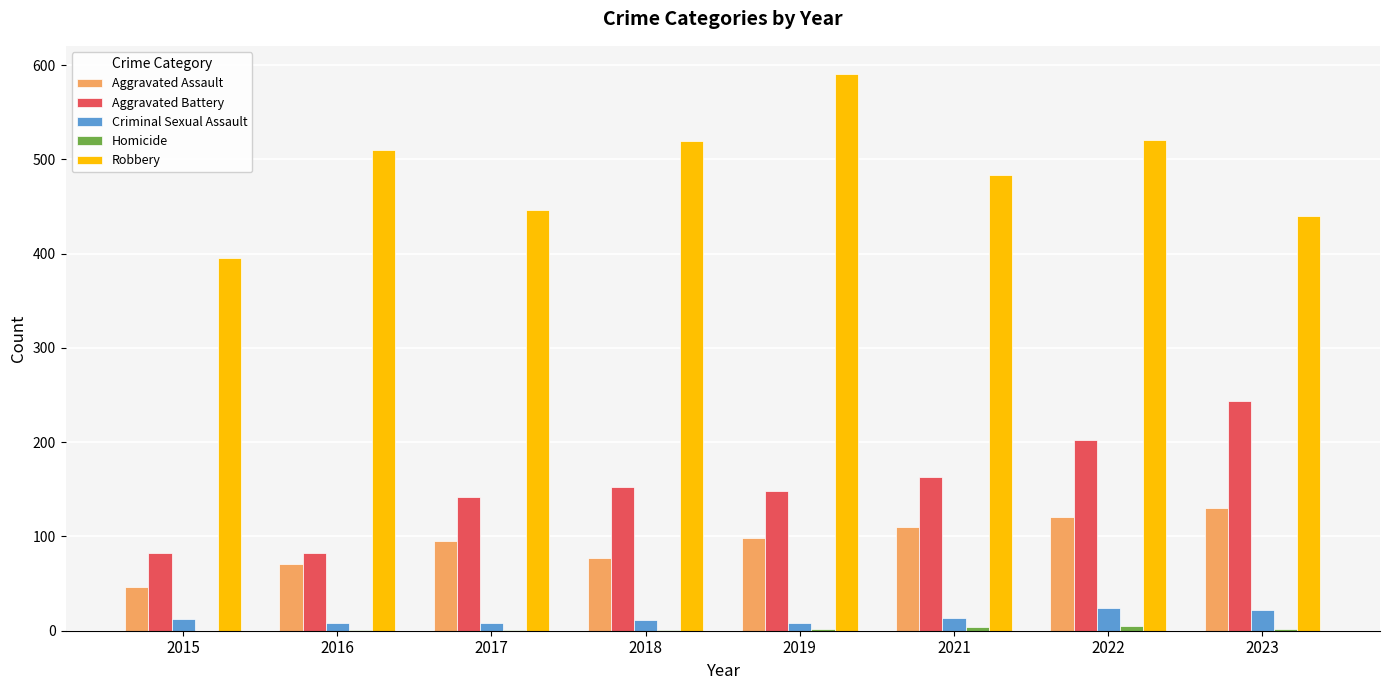

True or false: Criminal Sexual Assault has a value of 22 at 2023.

True